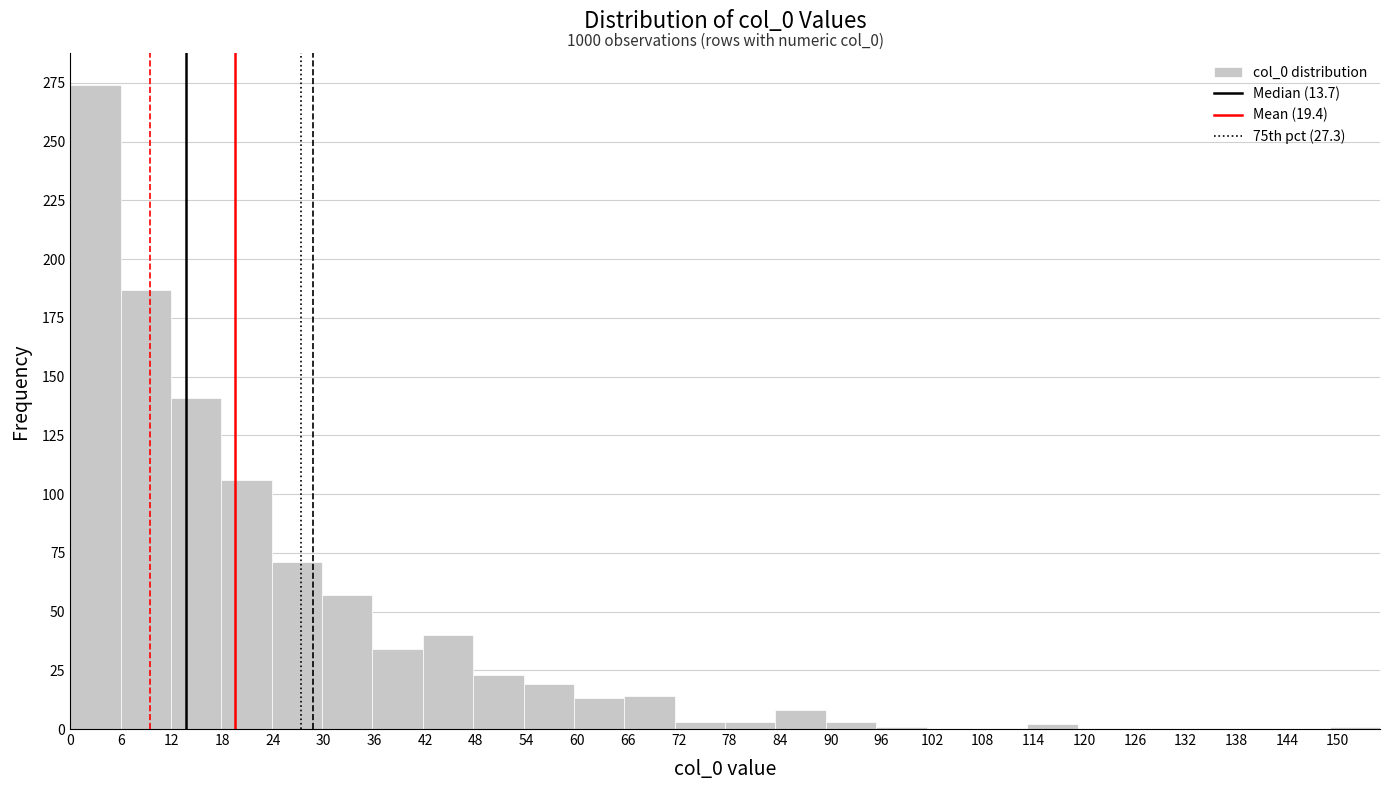

Which range on the x-axis has the tallest bar?

0 to 6